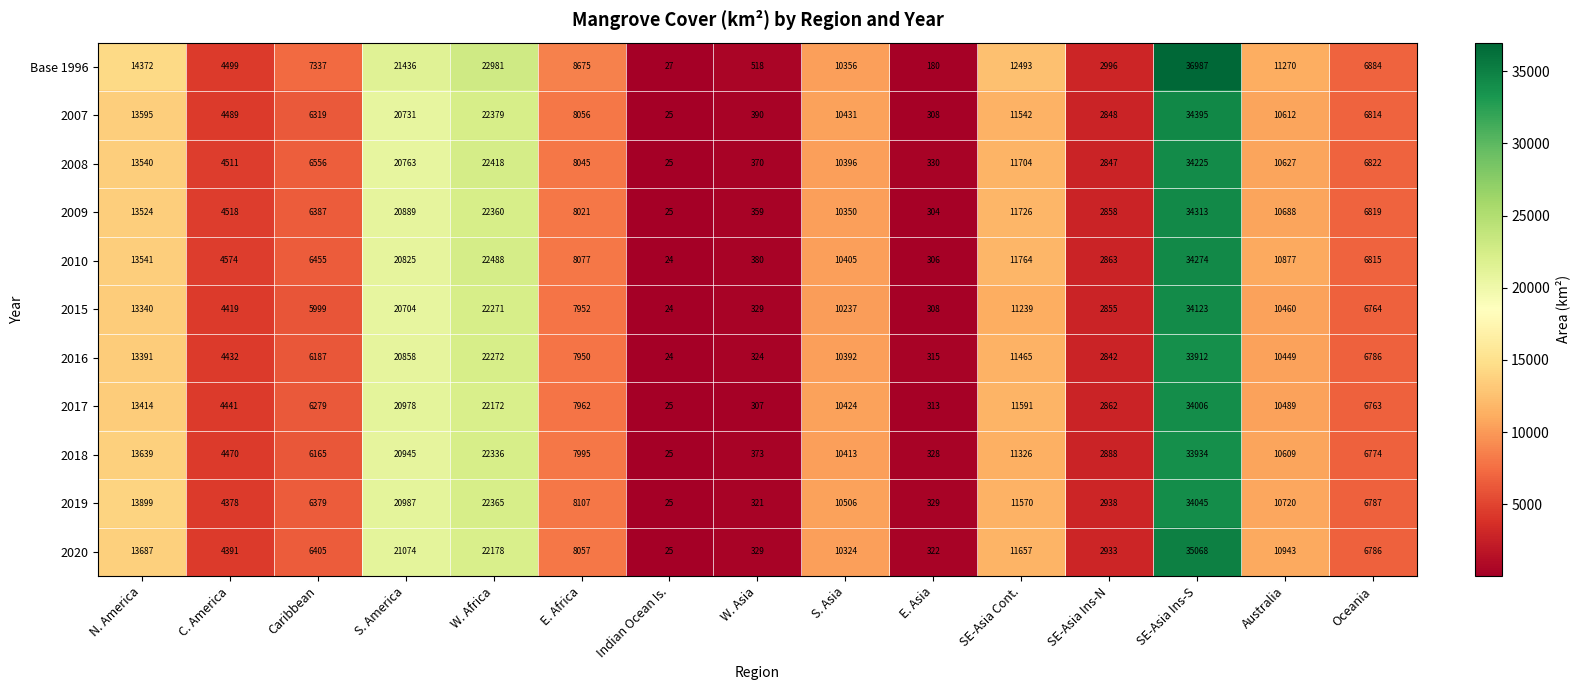

The 2008 series shows 5096 at E. Africa. True or false?

False